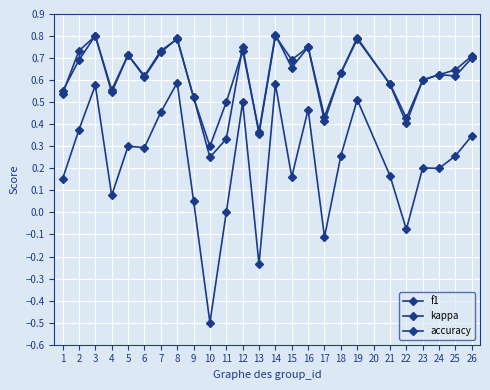

Where is f1 nearest to the value 0?

10